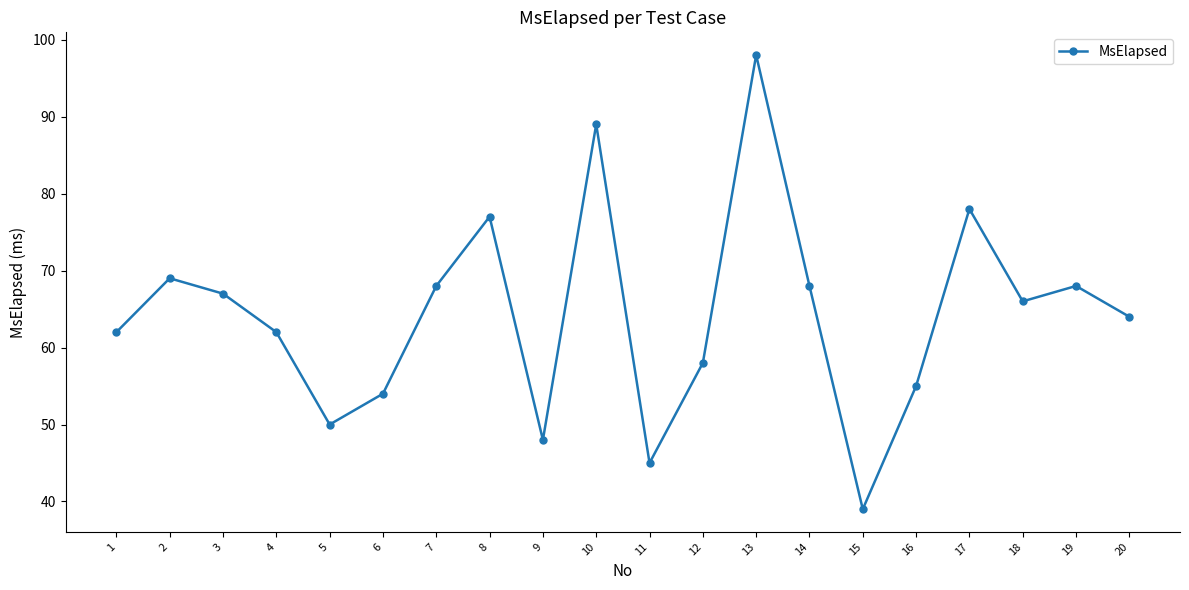

What is the difference between the second highest and minimum values?

50